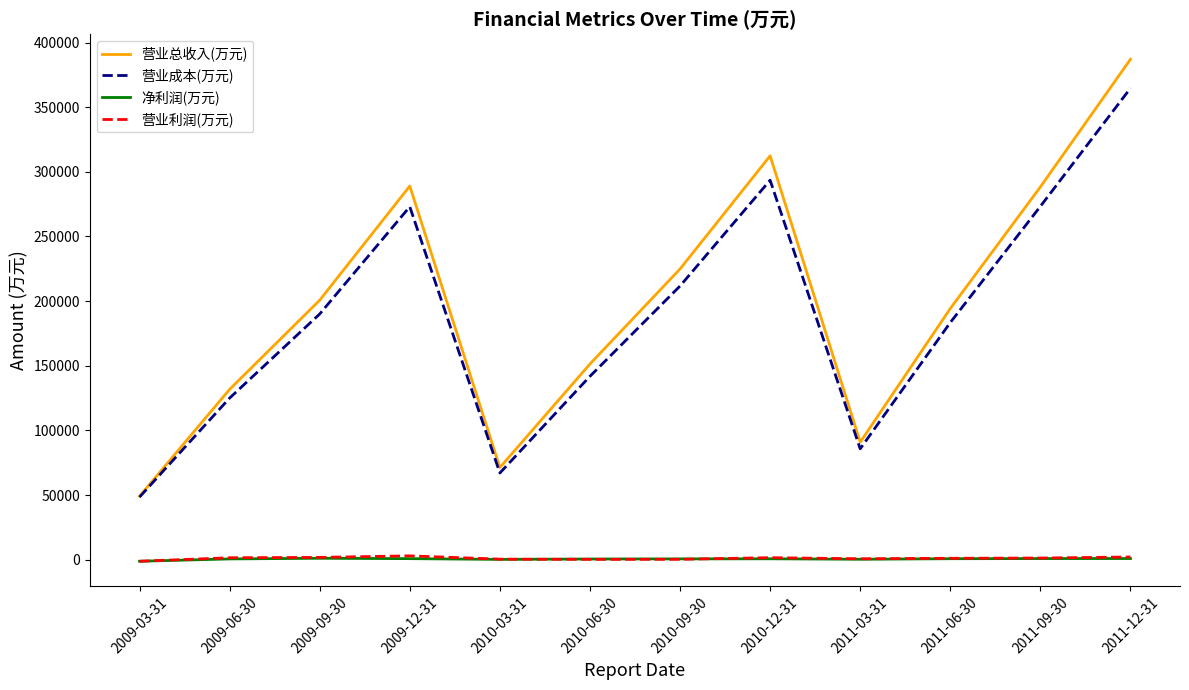

Is it true that 营业利润(万元) equals 1574 at 2010-12-31?

True